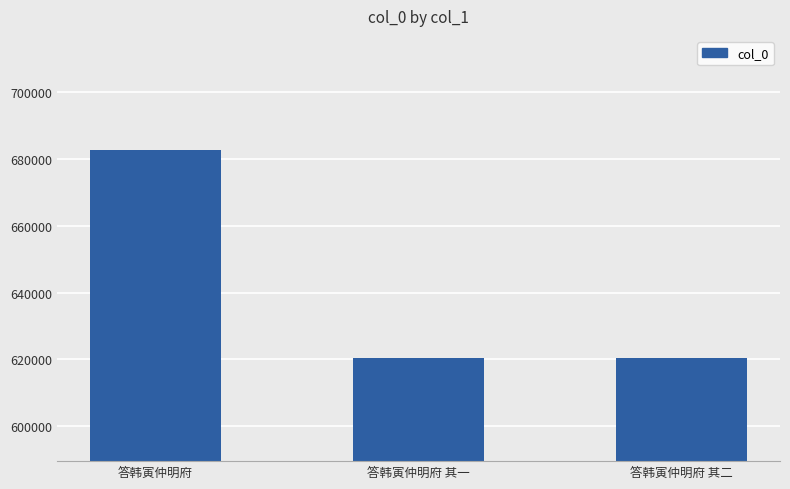

What is the change in value from 答韩寅仲明府 to 答韩寅仲明府 其二?

-62161